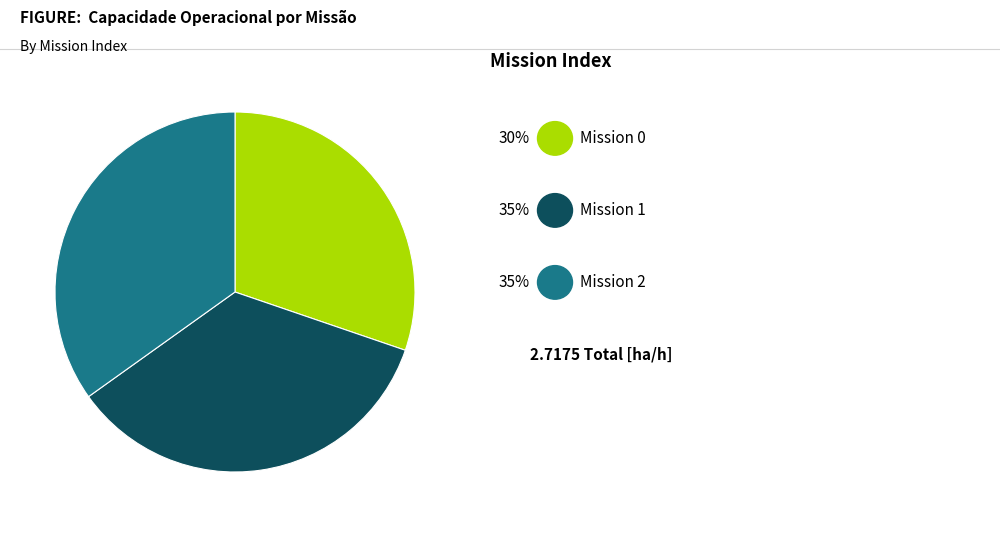

Is there any slice that represents more than half of the pie?

No